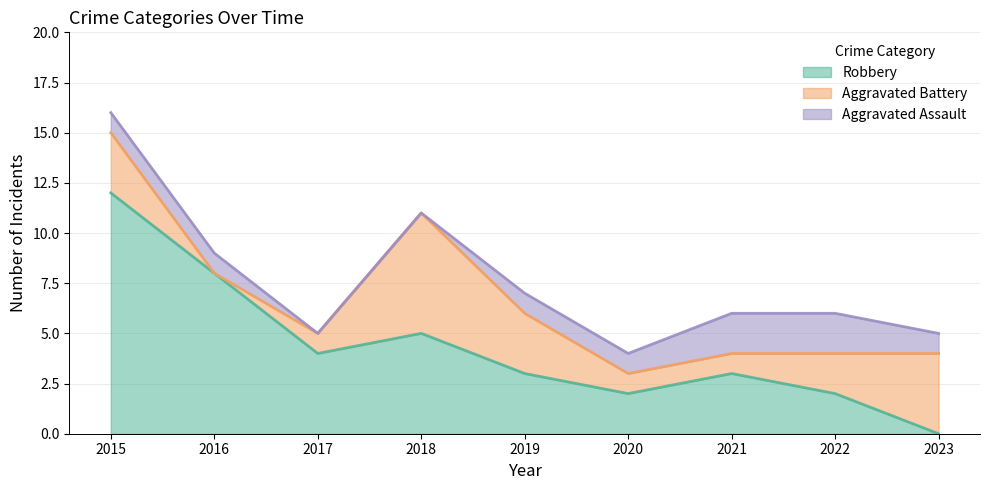

The Aggravated Assault series shows 2 at 2021. True or false?

True